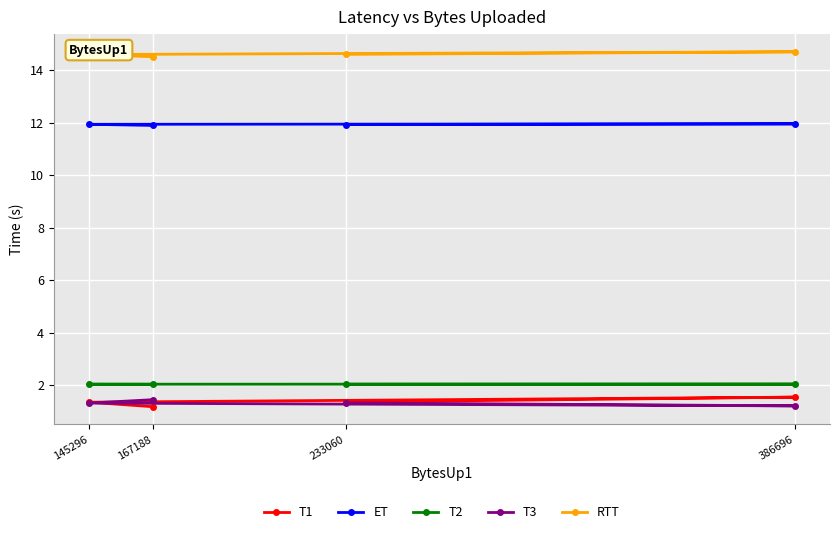

List the labels in order of RTT value, smallest first.

167188, 145296, 233060, 386696